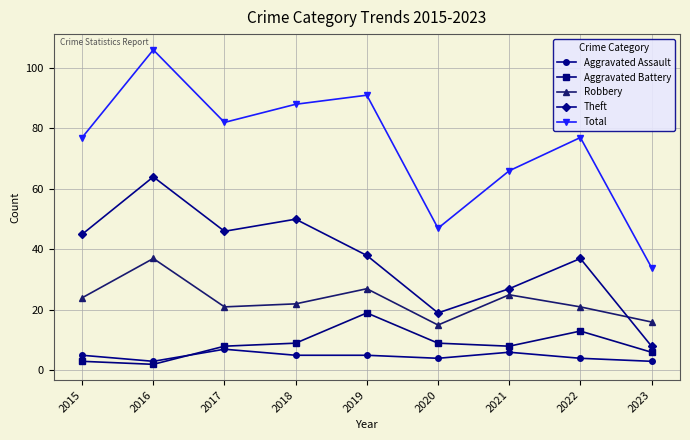

At which label does Robbery reach its minimum?

2020